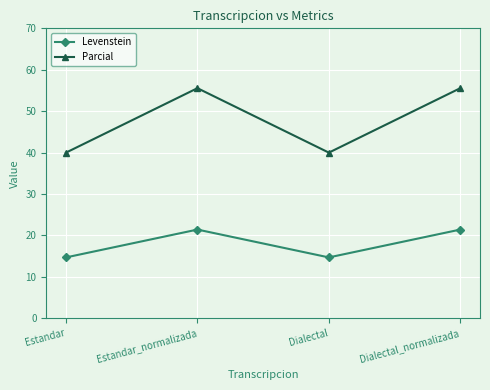

What is the difference between the second highest and minimum values in the Parcial series?

15.6